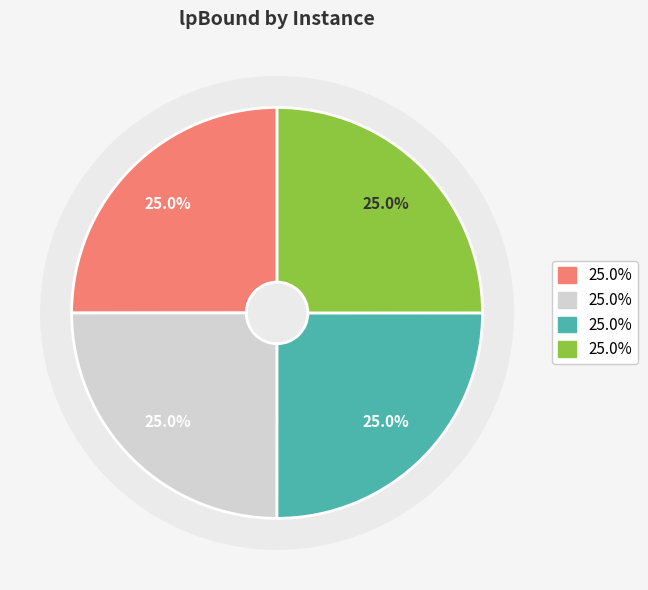

Which category has the smallest portion of the pie?

1